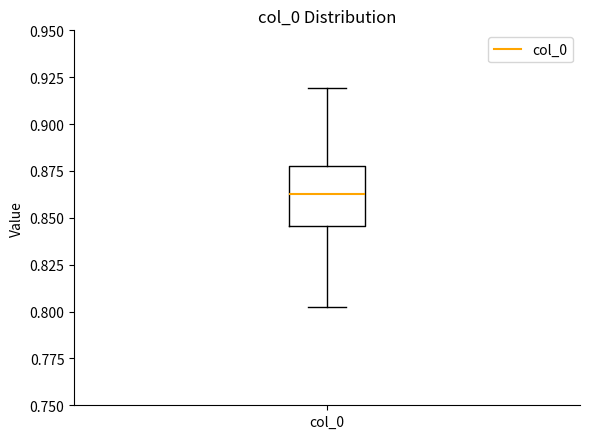

Read this box plot against the y-axis: the position of the median line, the range covered by the box, and the ends of both whiskers. The values are not printed on the chart, so give them approximately, as read against the axis.

median 0.865, box 0.845 to 0.880, whiskers 0.800 to 0.920